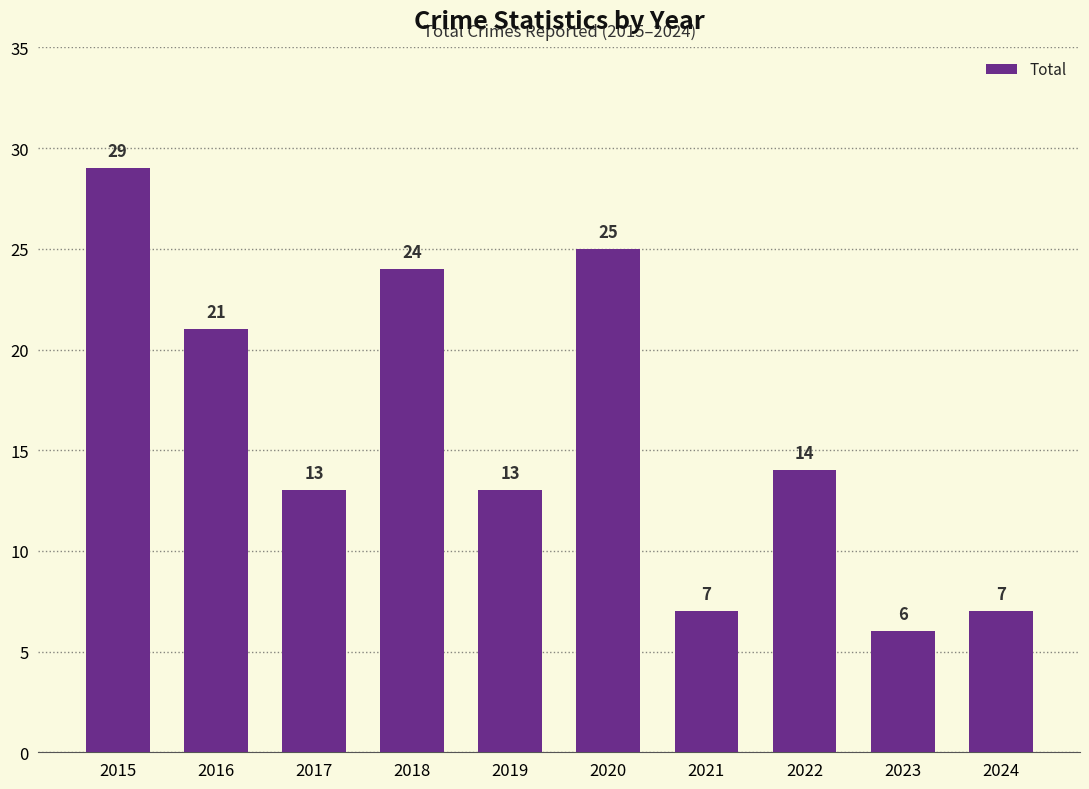

Are the bars grouped side by side (vs. stacked)?

No